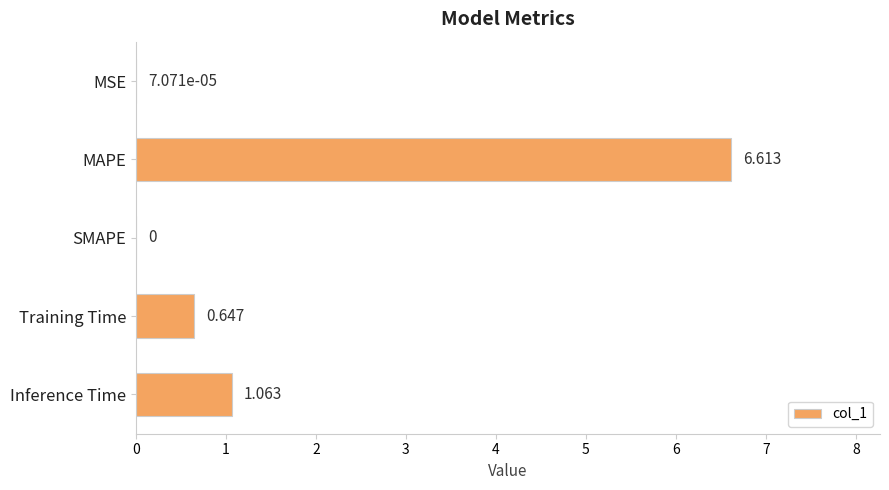

What is the average value?

1.7